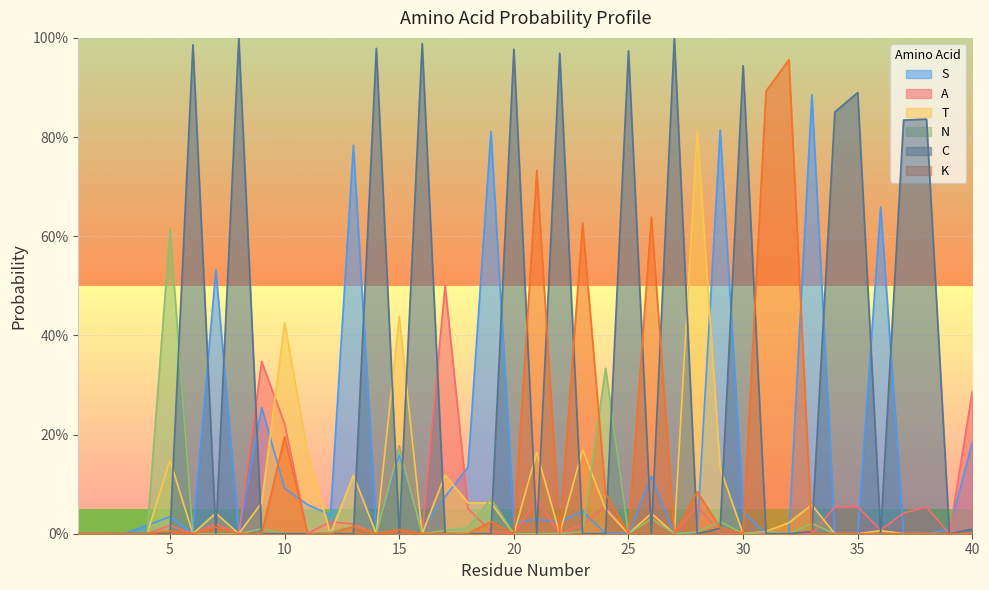

Which series ends up on top after the final intersection of T and S?

S